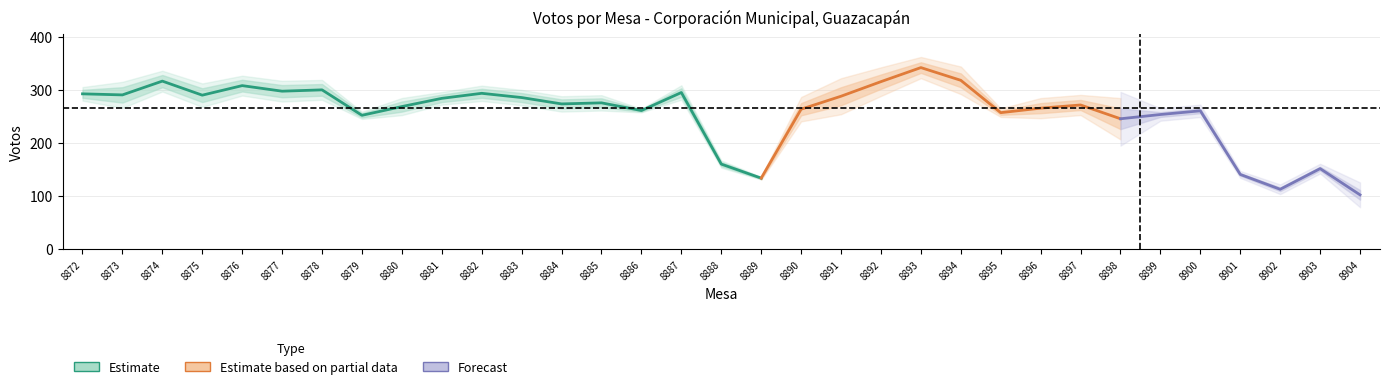

How many categories are shown in the chart?

33